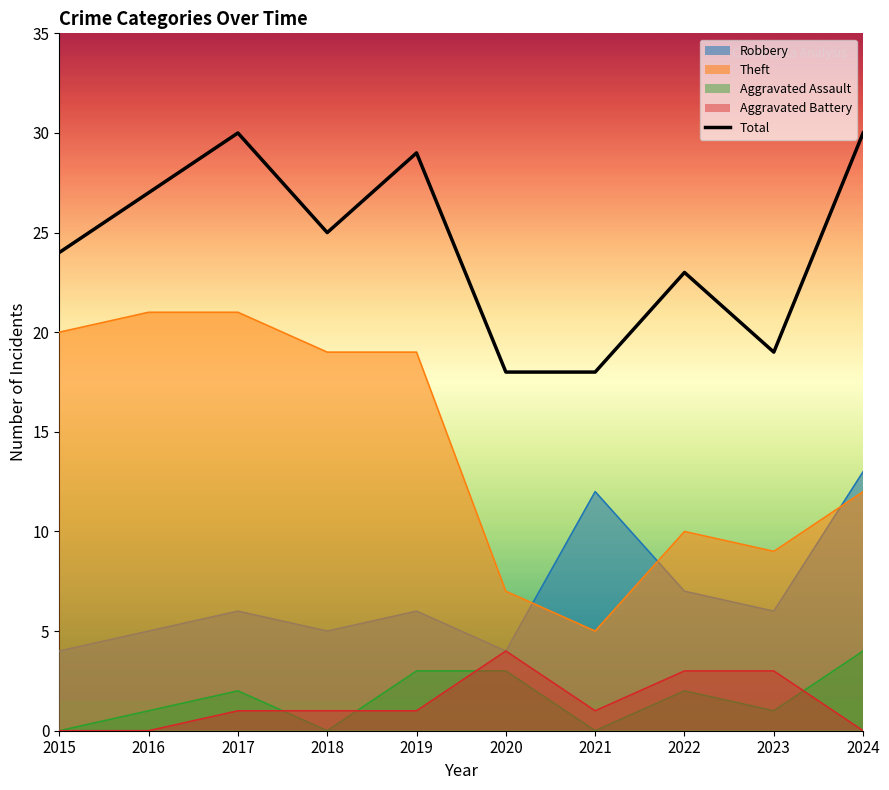

How many points are lower than both their immediate neighbors (excluding endpoints)?

2